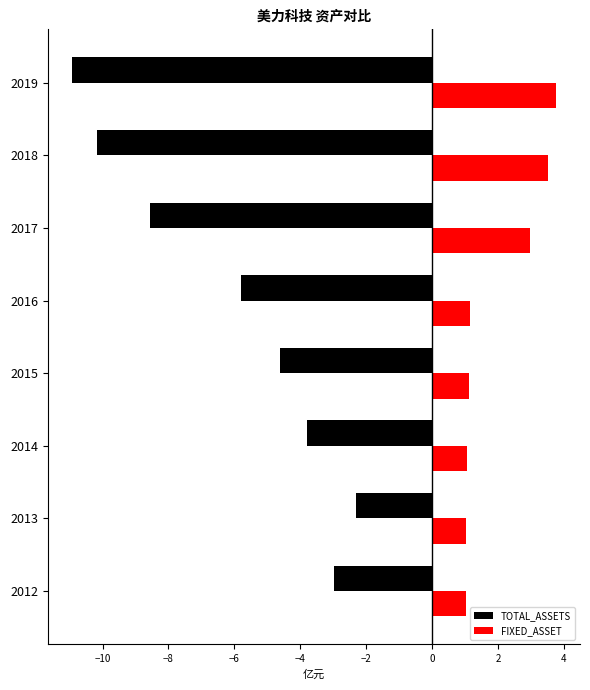

The value of FIXED_ASSET at 2012 is 1.0. True or false?

True